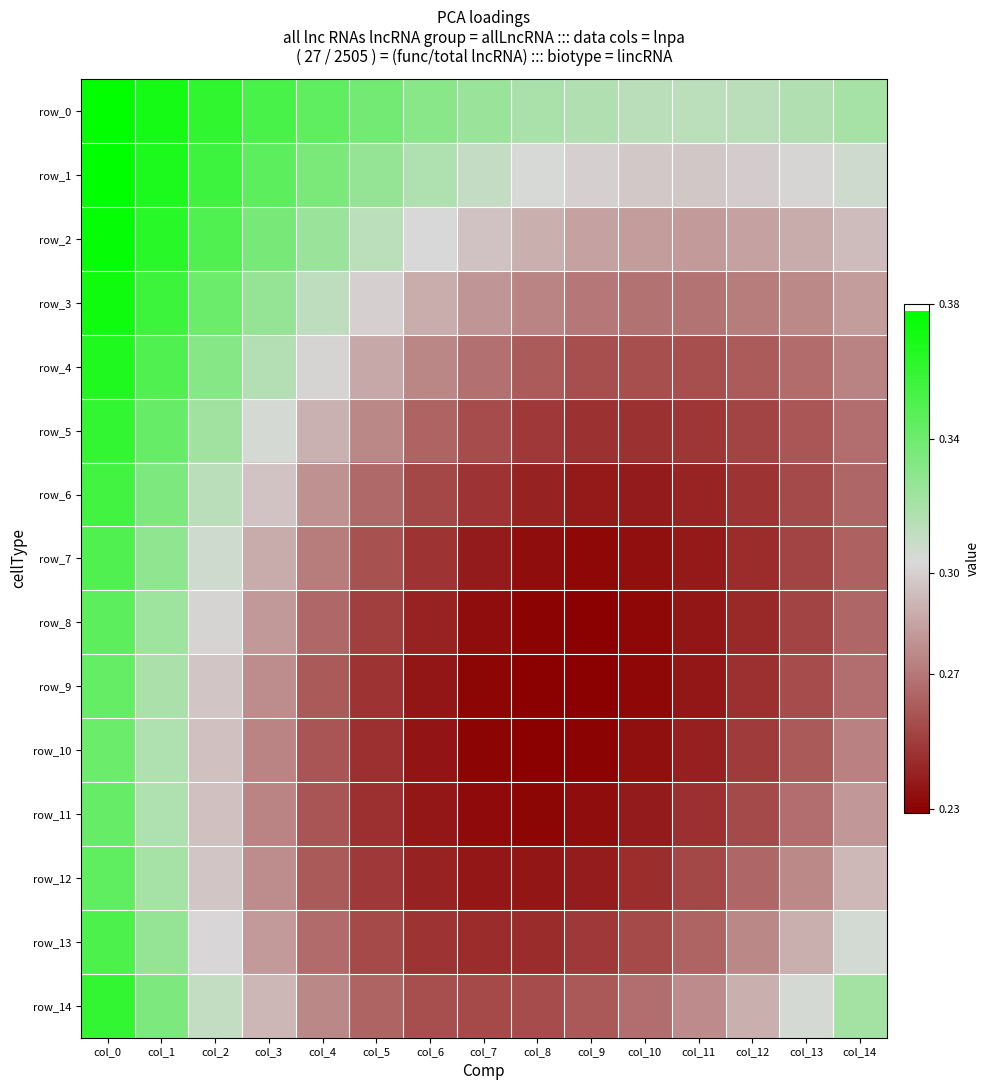

Which series has the largest total across all categories?

row_0